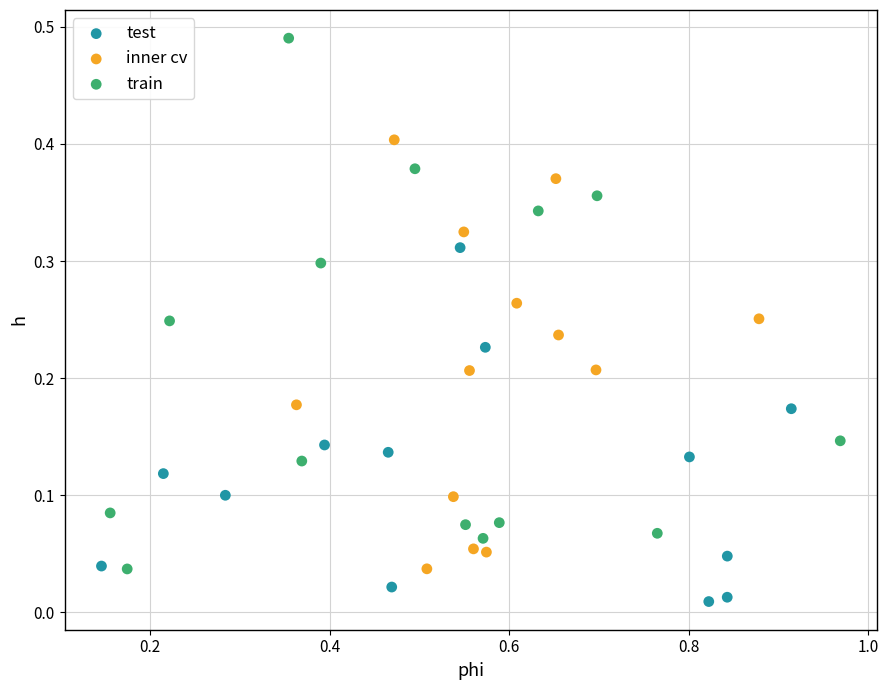

What are all the series names shown in the legend?

test, inner cv, train